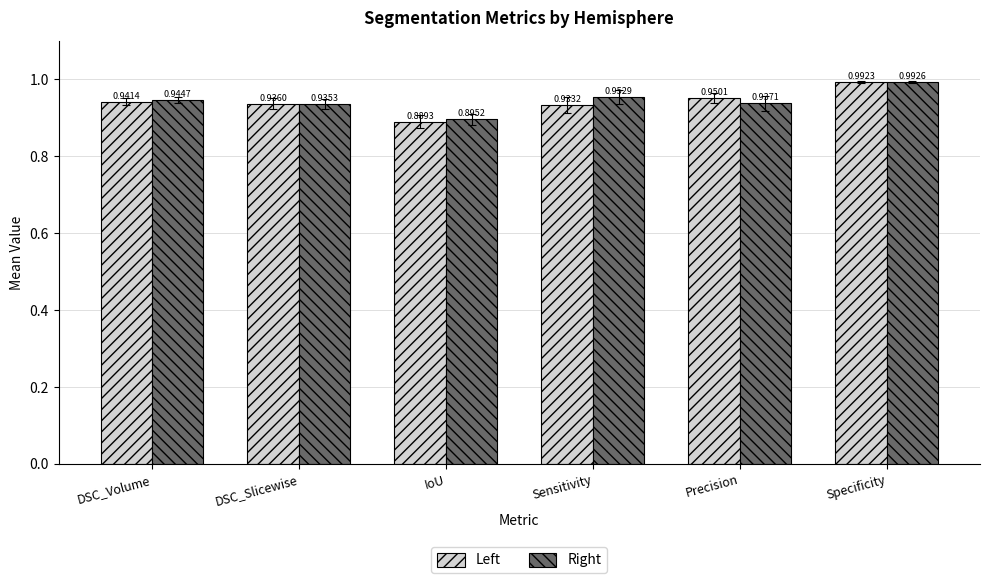

Are the bars grouped side by side (vs. stacked)?

Yes